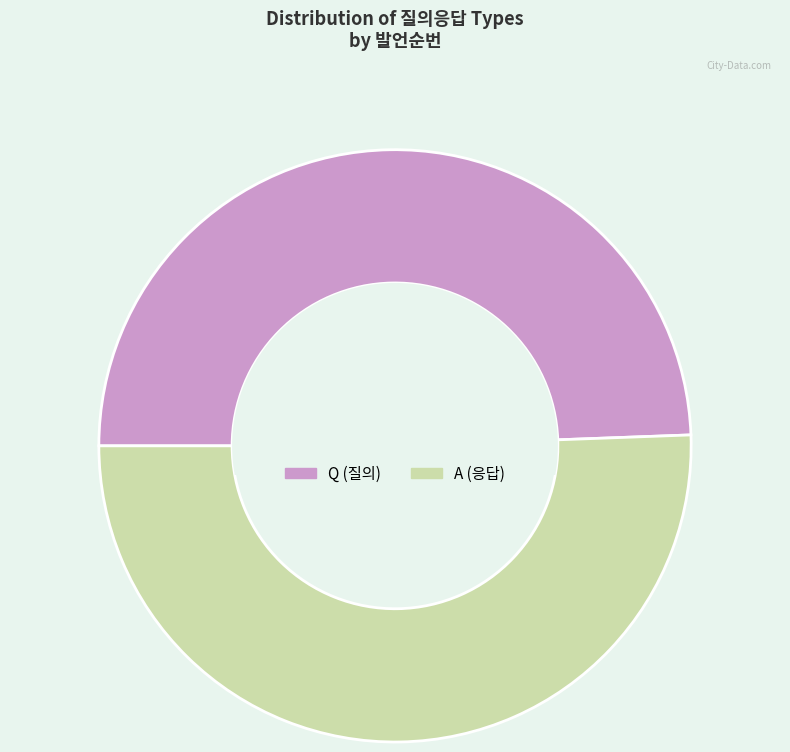

How many slices are in this pie chart?

2